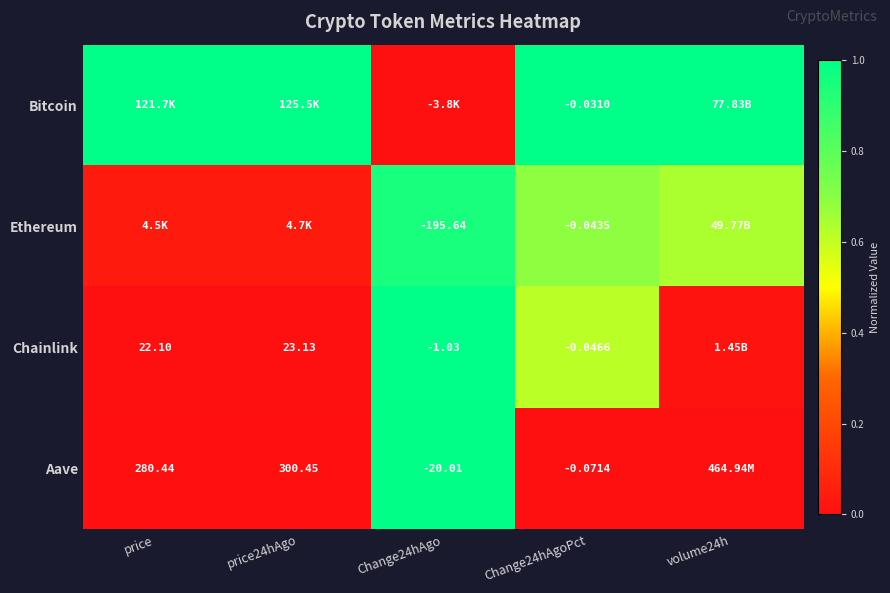

Rank the series at Change24hAgoPct from highest to lowest value.

Bitcoin, Ethereum, Chainlink, Aave